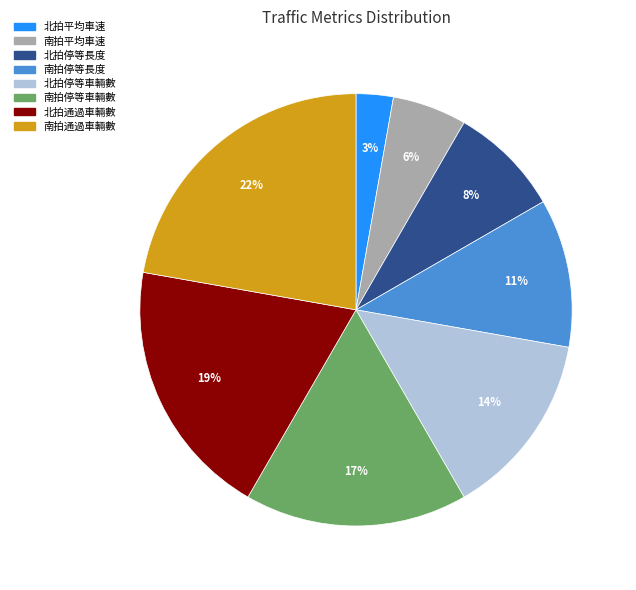

How many segments does this pie chart have?

8